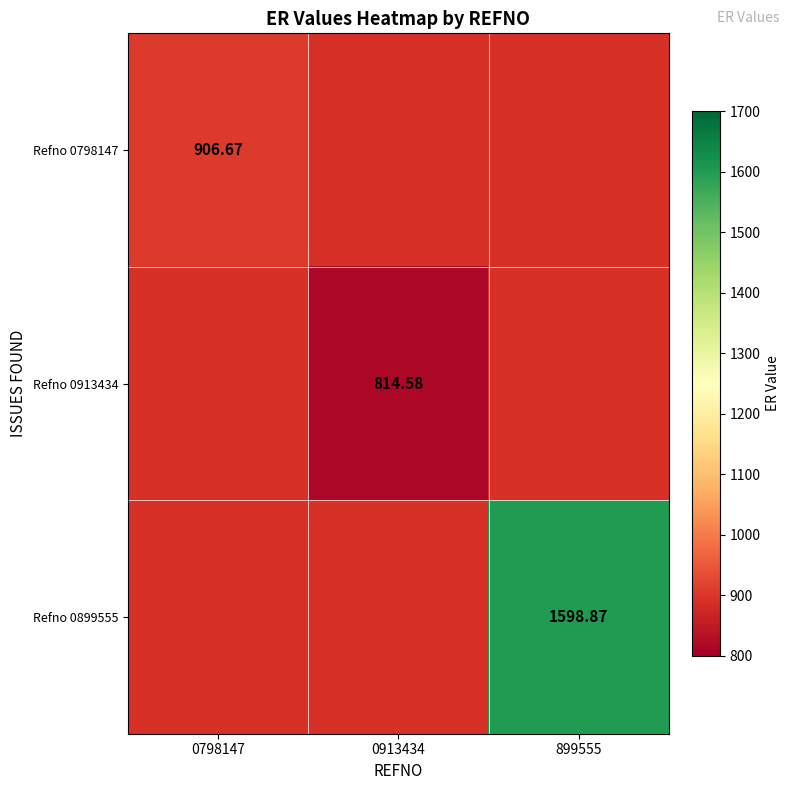

True or false: Refno 0798147 has a value of 906.7 at 0798147.

True